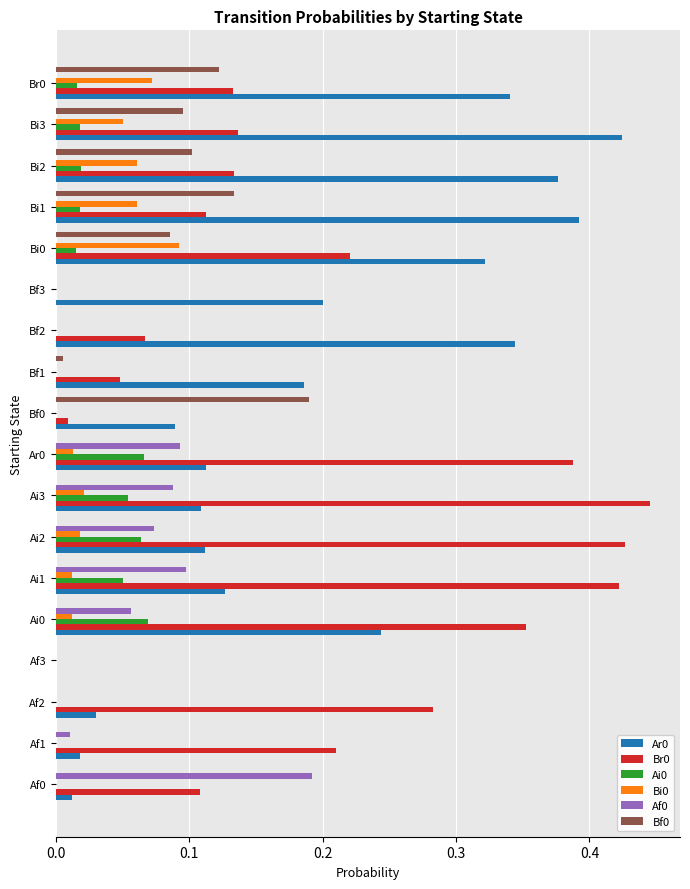

The value of Bi0 at Af1 is 0.0. True or false?

True